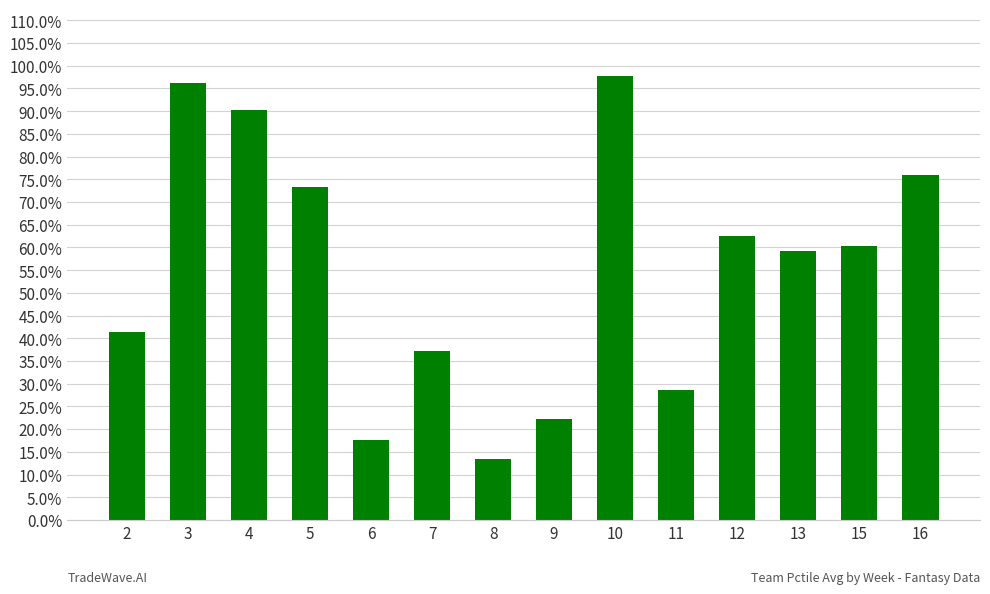

Are the bars grouped side by side (vs. stacked)?

No